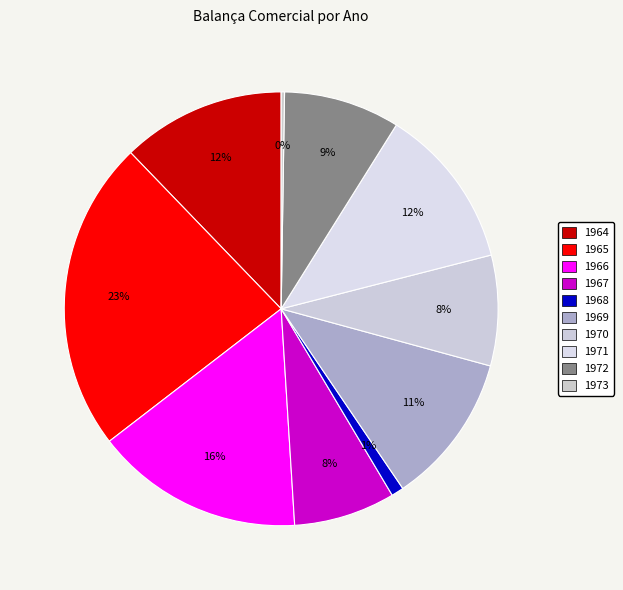

To the nearest percent, what percentage of the pie is 1967?

8%